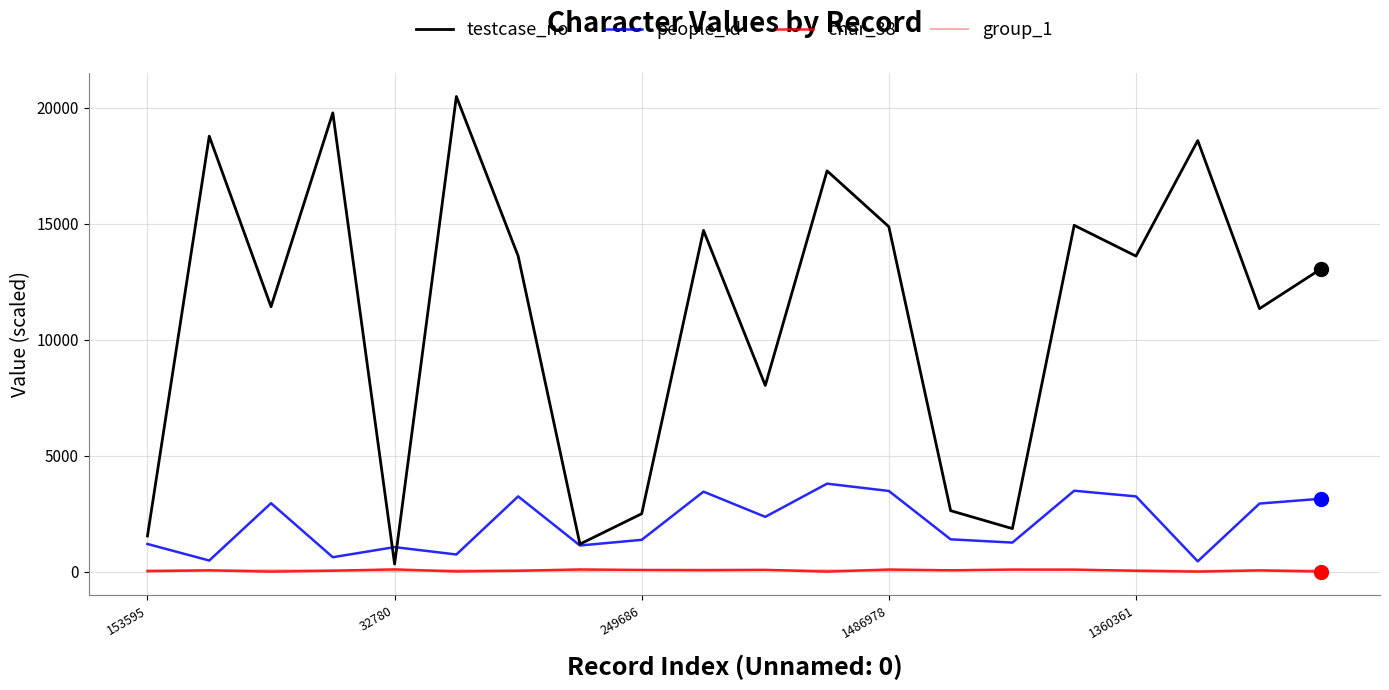

In char_38, how many points are higher than both neighbors (excluding endpoints)?

7